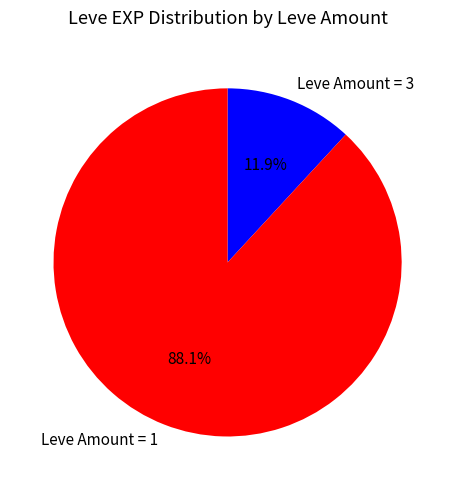

Does Leve Amount = 3 represent more than half of the total?

No